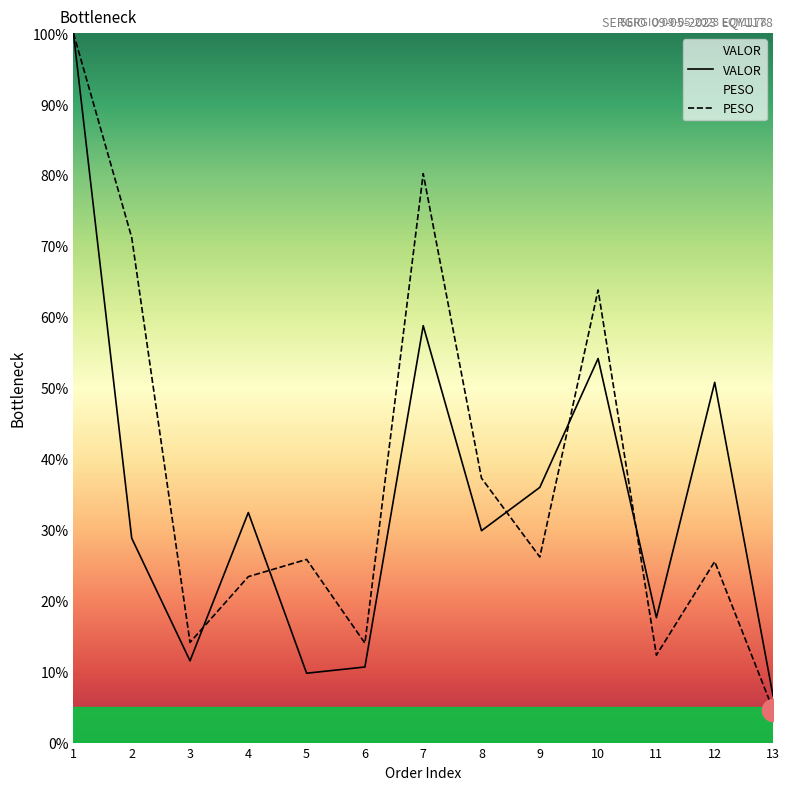

Is it true that PESO equals 24.2 at 8?

False